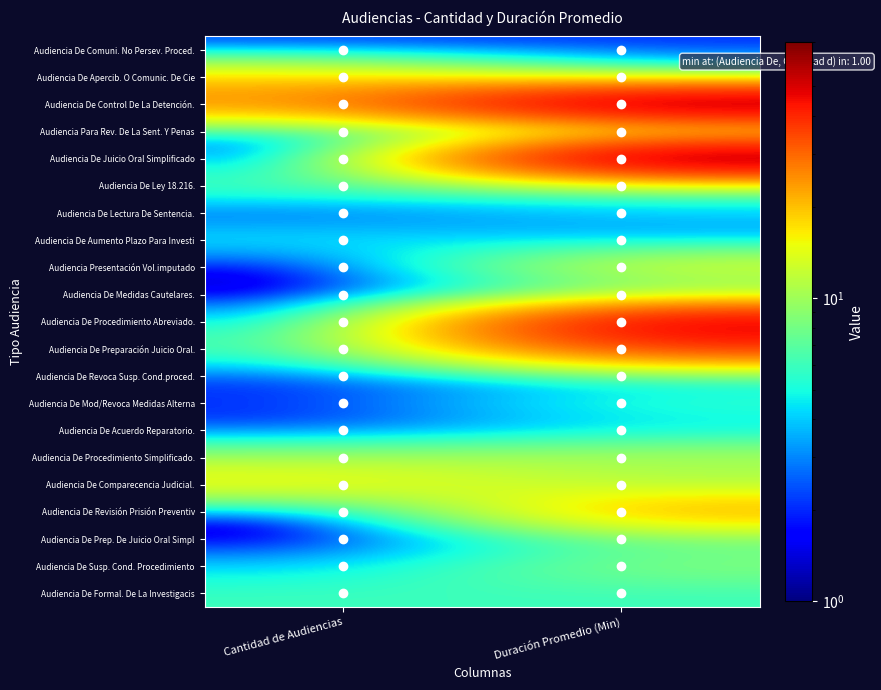

At Cantidad de Audiencias, list the series in order from smallest to largest.

Audiencia De Juicio Oral Simplificado, Audiencia Presentación Vol.imputado, Audiencia De Medidas Cautelares., Audiencia De Revisión Prisión Preventiv, Audiencia De Prep. De Juicio Oral Simpl, Audiencia De Comuni. No Persev. Proced., Audiencia De Lectura De Sentencia., Audiencia De Revoca Susp. Cond.proced., Audiencia De Mod/Revoca Medidas Alterna, Audiencia De Acuerdo Reparatorio., Audiencia Para Rev. De La Sent. Y Penas, Audiencia De Procedimiento Abreviado., Audiencia De Susp. Cond. Procedimiento, Audiencia De Aumento Plazo Para Investi, Audiencia De Preparación Juicio Oral., Audiencia De Formal. De La Investigacis, Audiencia De Ley 18.216., Audiencia De Procedimiento Simplificado., Audiencia De Comparecencia Judicial., Audiencia De Apercib. O Comunic. De Cie, Audiencia De Control De La Detención.